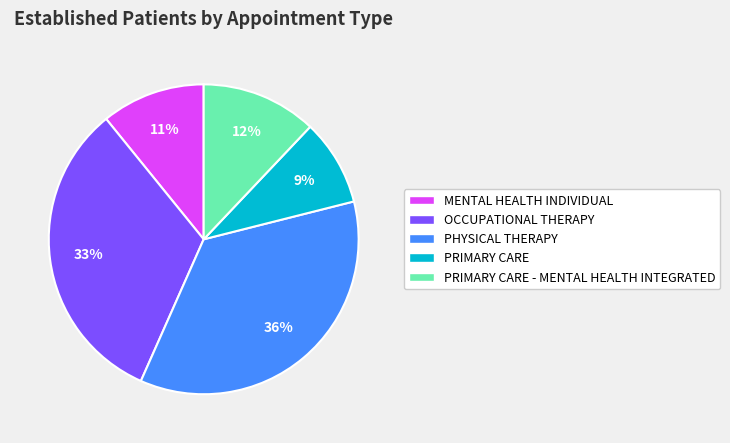

To the nearest percent, what is the average slice percentage?

20%